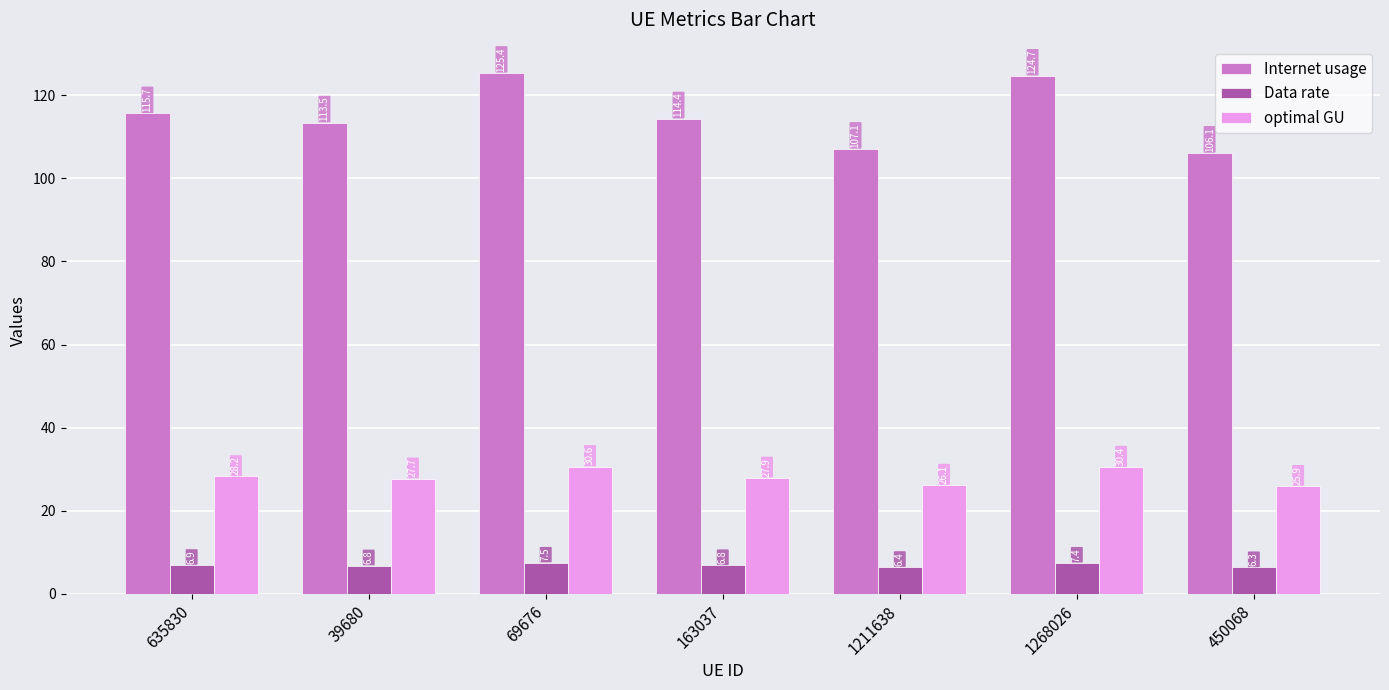

What is the label of the 3rd bar from the right?

1211638